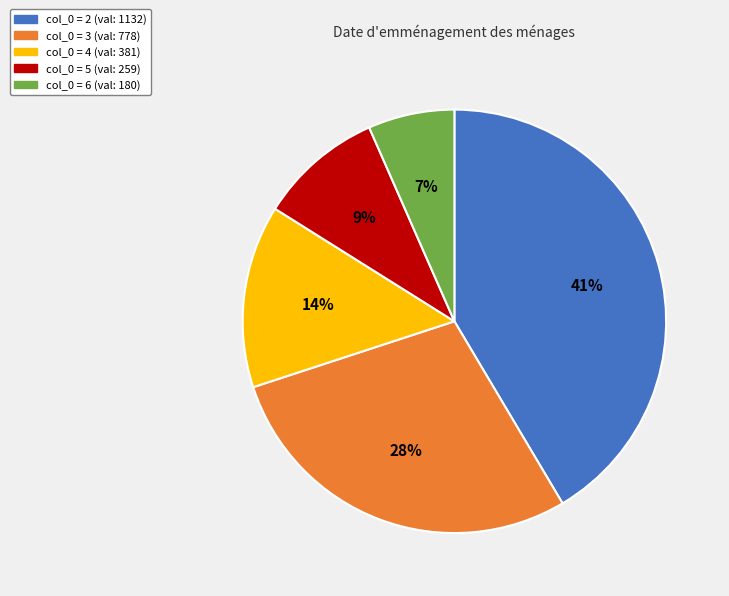

Which category has the biggest portion of the pie?

col_0 = 2 (val: 1132)